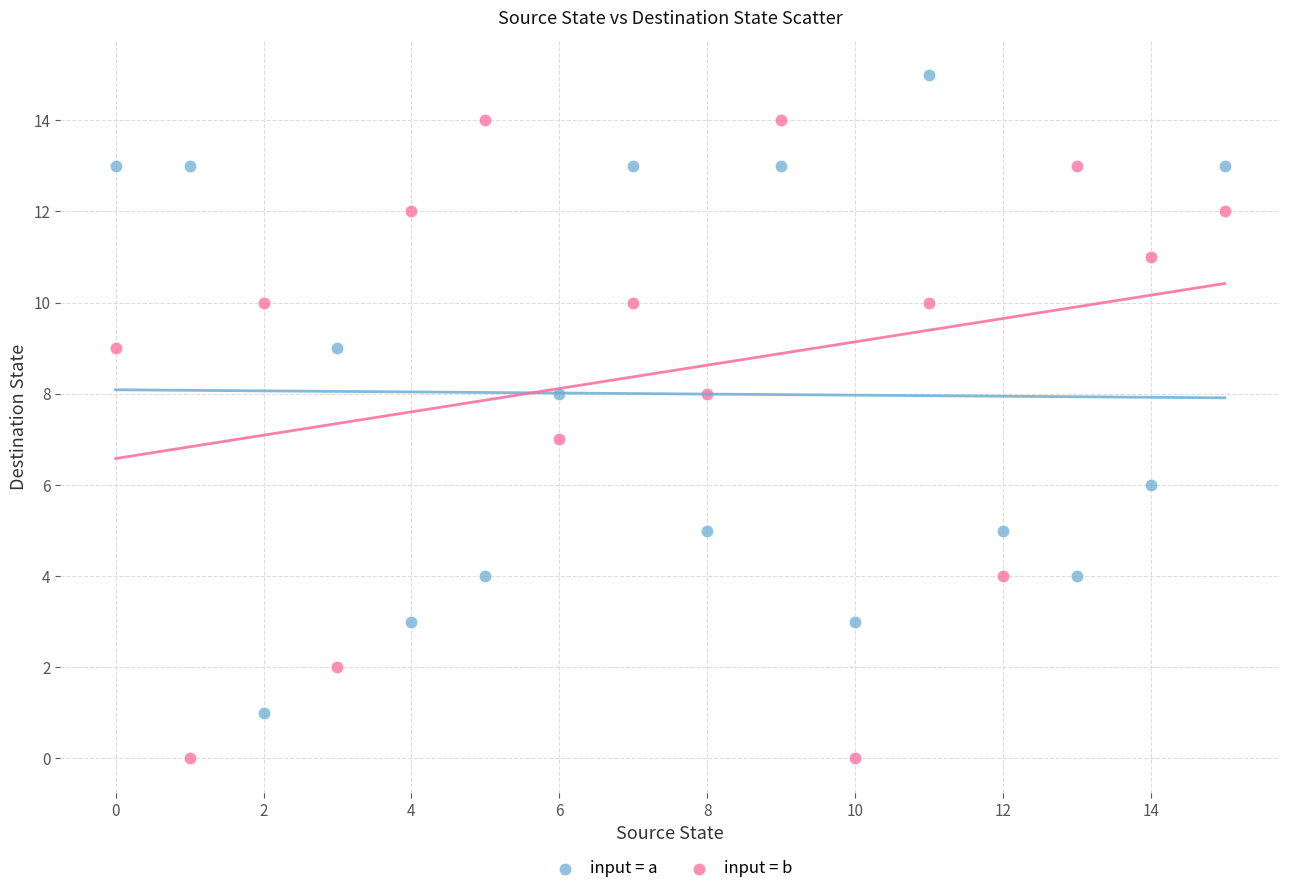

What are all the series names shown in the legend?

input = a, input = b